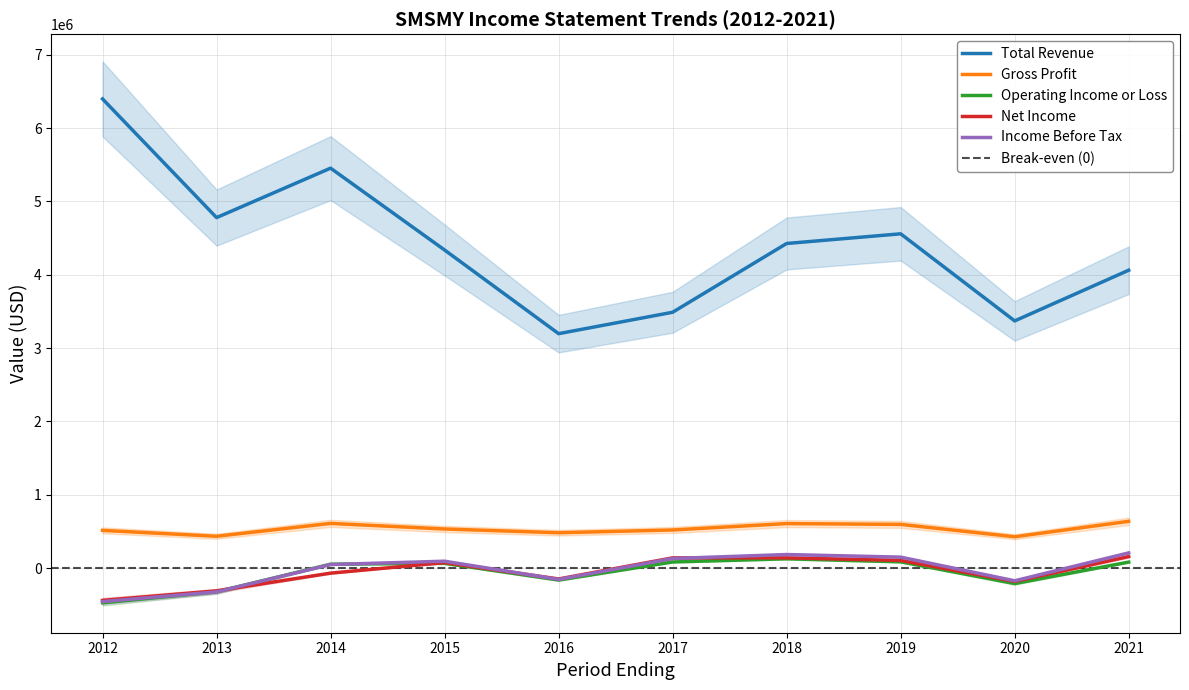

What is the minimum value shown in the chart?

-472400